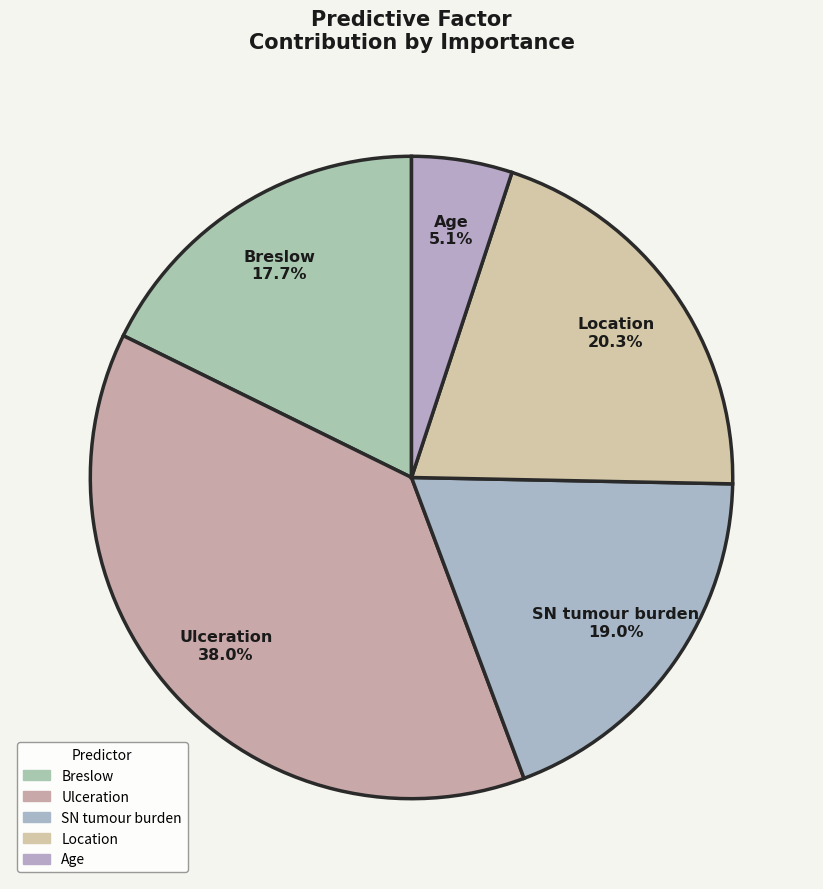

What percentage is the Ulceration slice, to the nearest percent?

38%